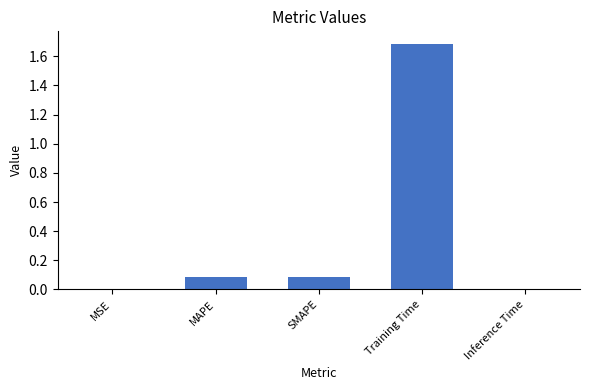

Is it true that the value at MSE is 0.0?

True